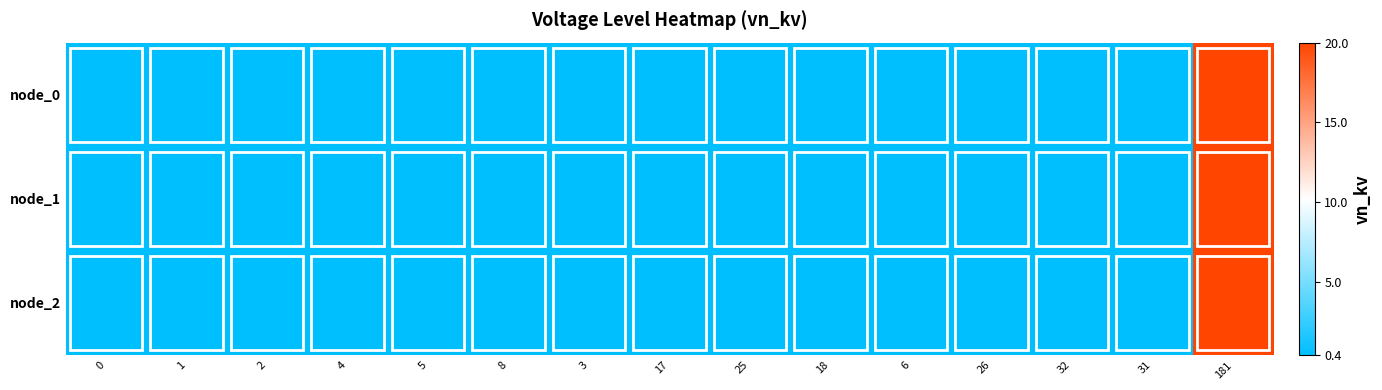

Between 0 and 1, which series saw the biggest shift?

node_0